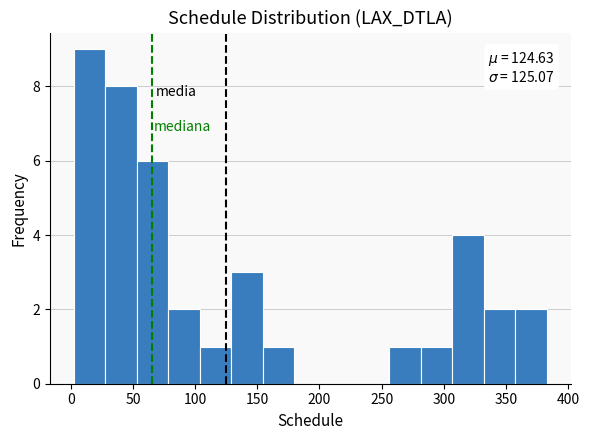

Over which range of the x-axis is the bar tallest?

0 to 30